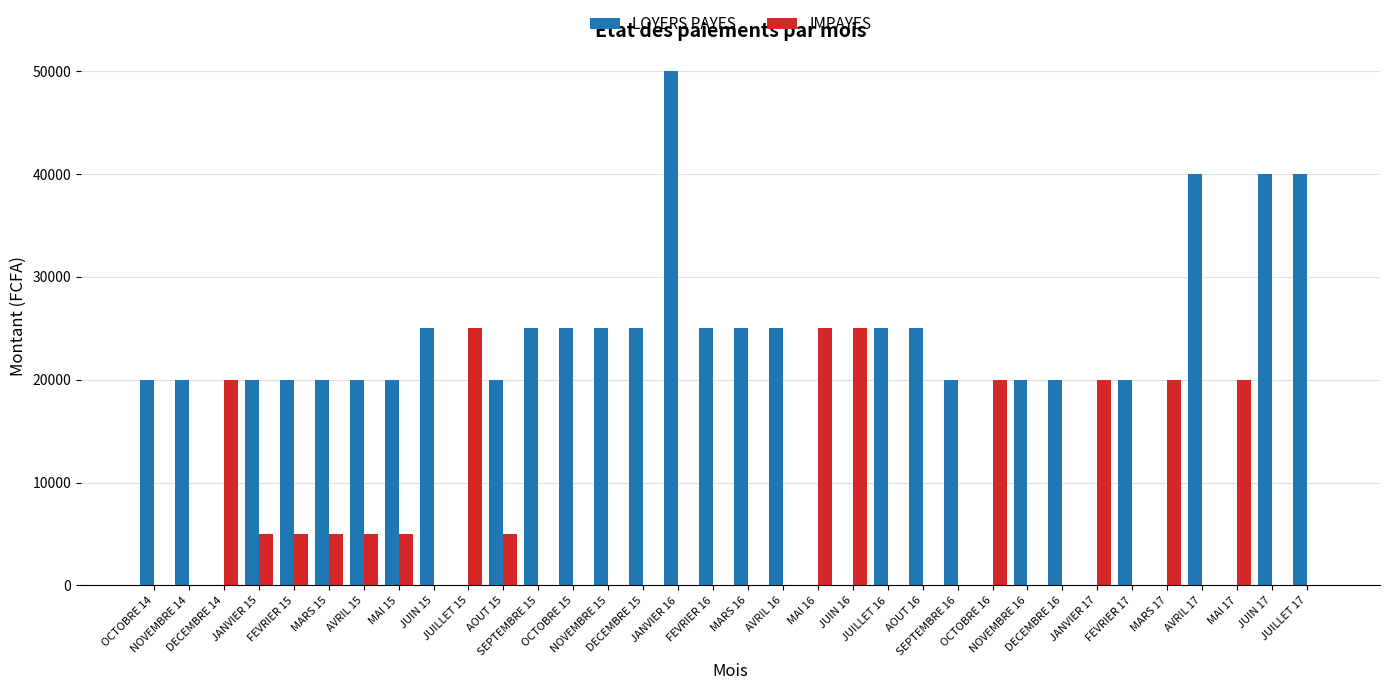

Which series has the largest total across all categories?

LOYERS PAYES